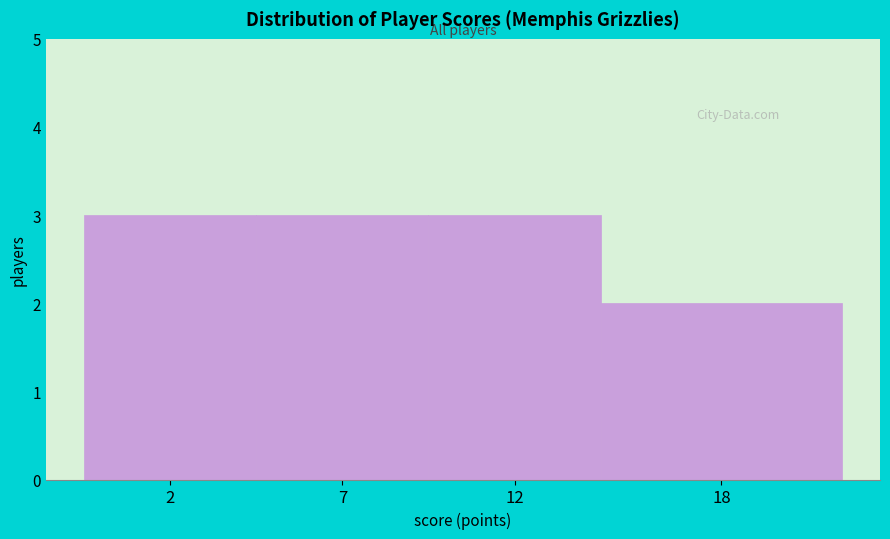

Reading left to right, transcribe all the data shown in this chart.

2=3	7=3	12=3	18=2